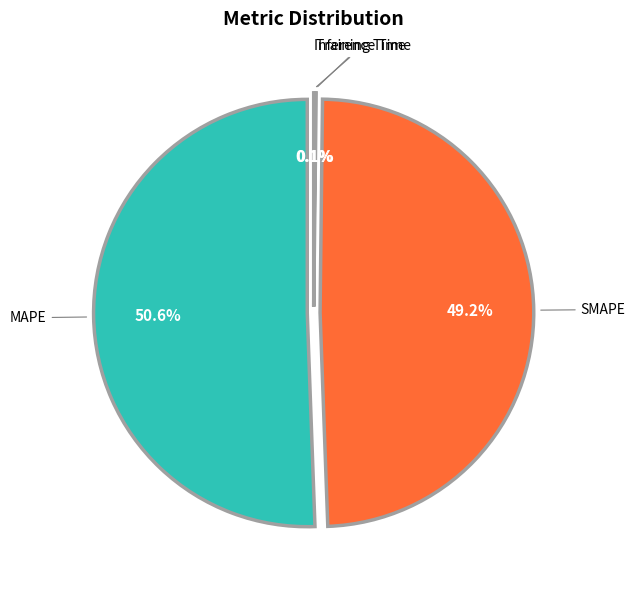

Which category has the smallest portion of the pie?

Training Time